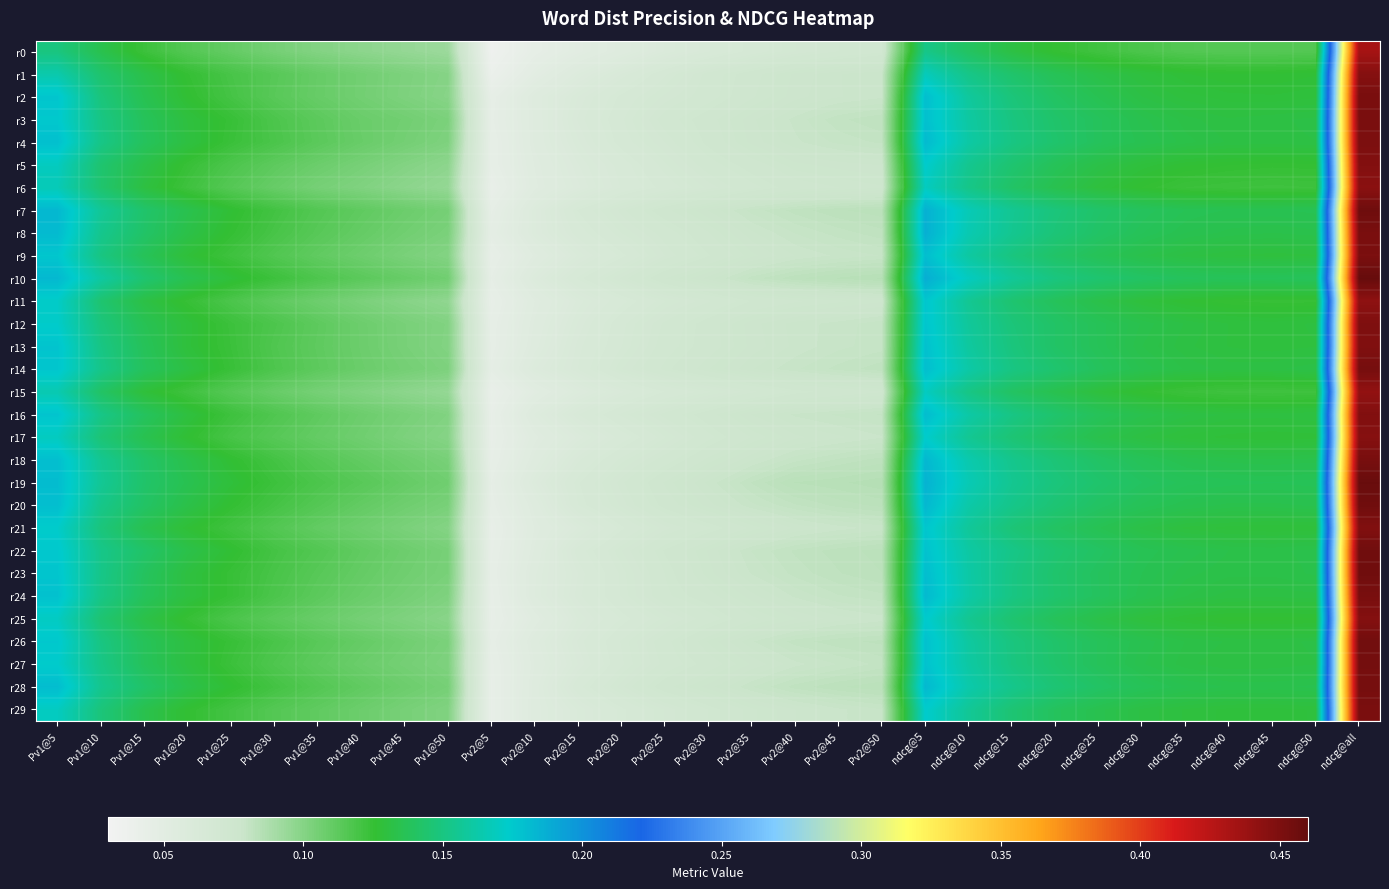

What is the total value across all series at Pv1@20?

3.9